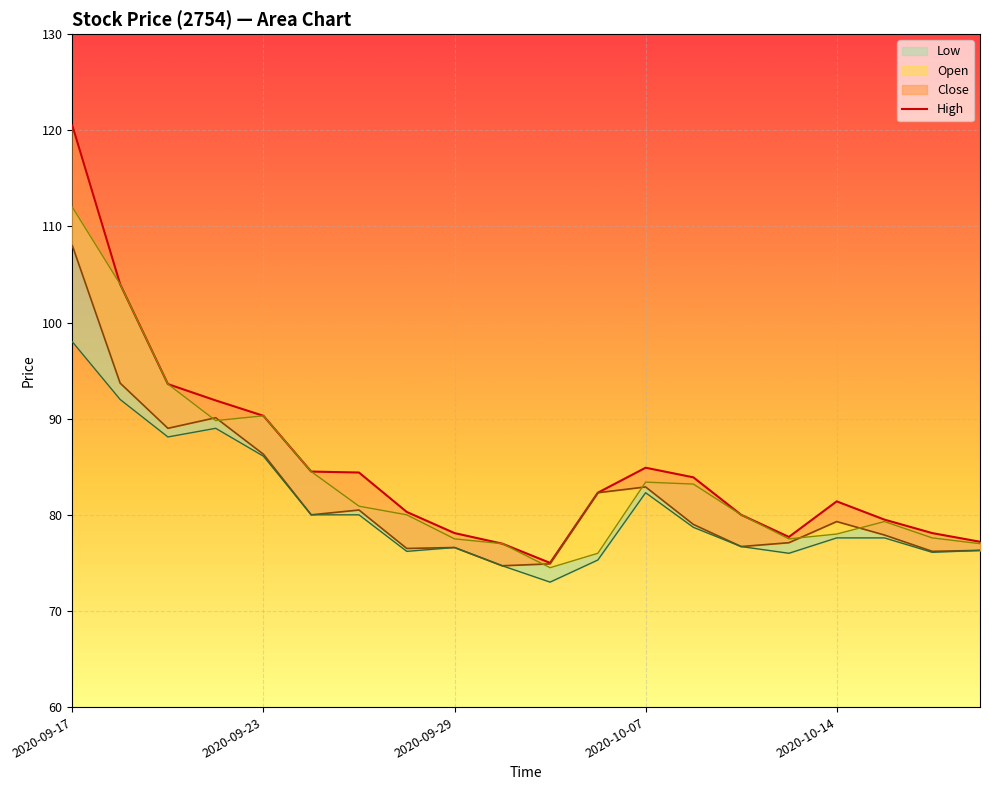

Which category has the lowest value across all series?

10